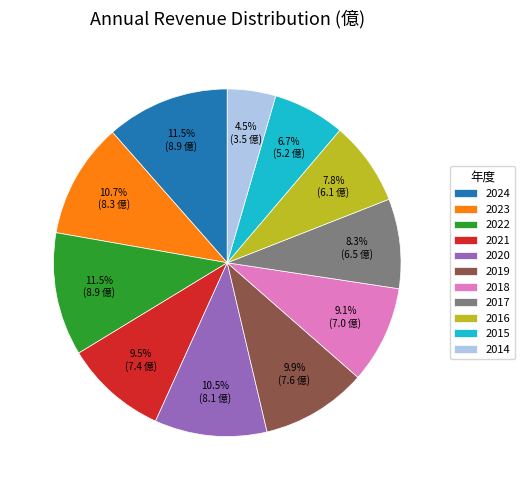

What is the smallest slice in the pie chart?

2014